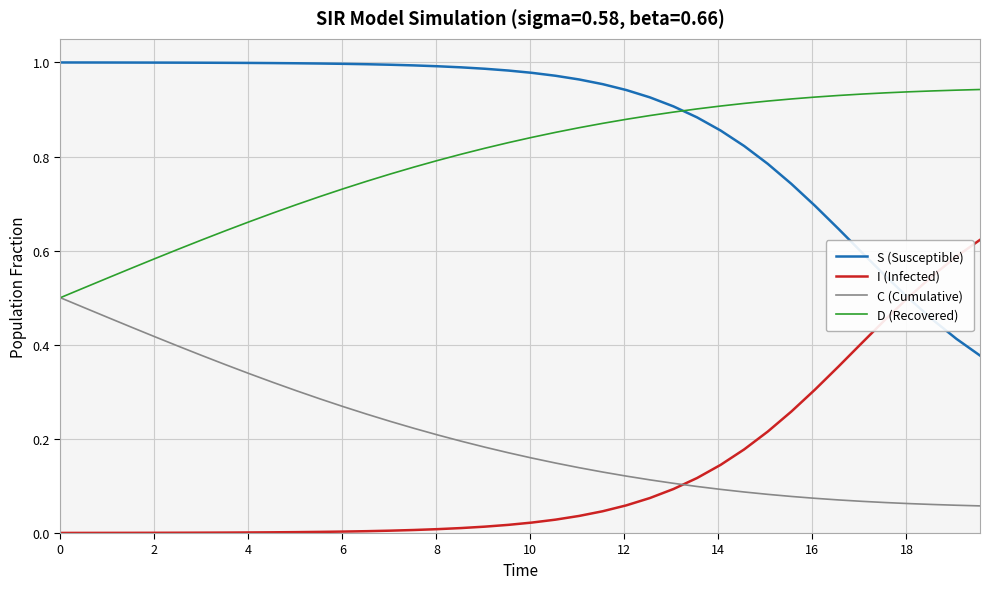

True or false: I (Infected) and D (Recovered) cross at least once.

False